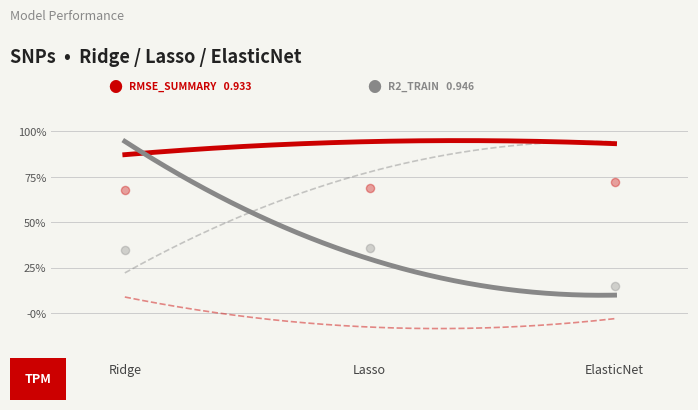

At which category is the sum across all series the highest?

Ridge